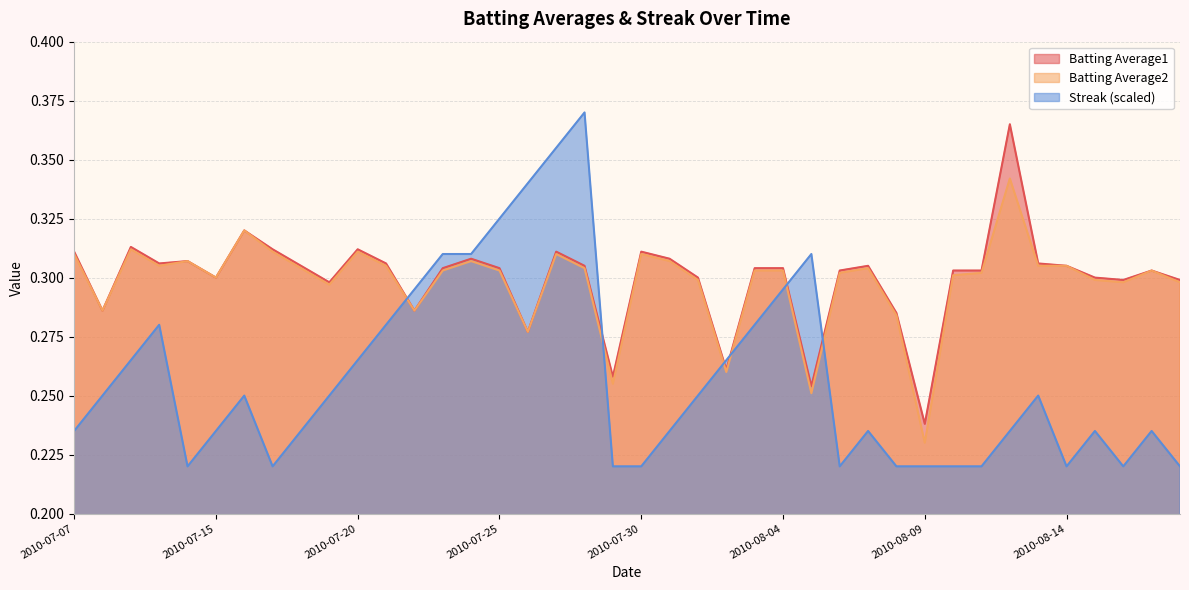

What are all the series names shown in the legend?

Batting Average1, Batting Average2, Streak (scaled)